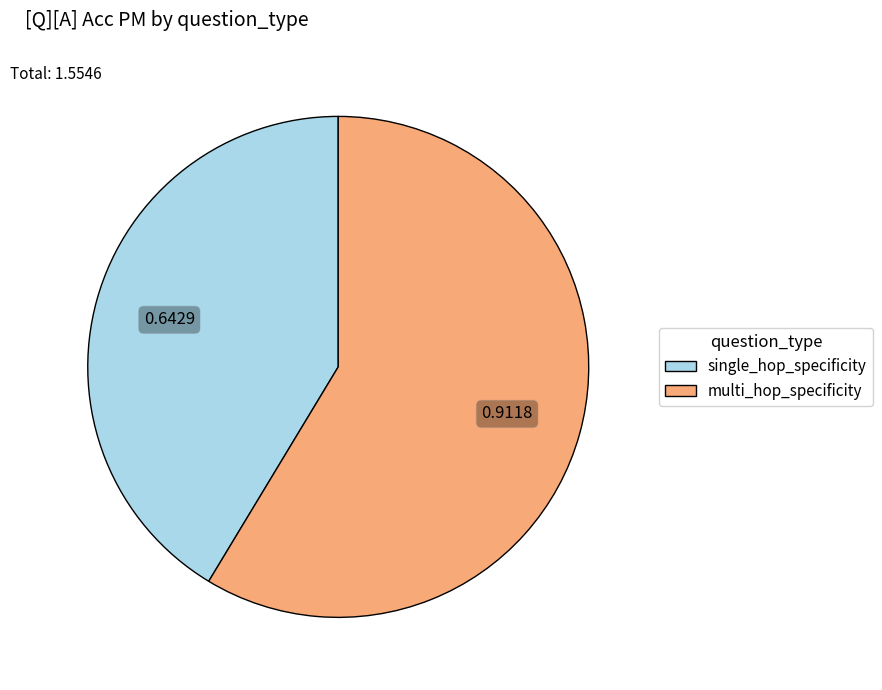

True or false: single_hop_specificity accounts for 49% of the total.

False